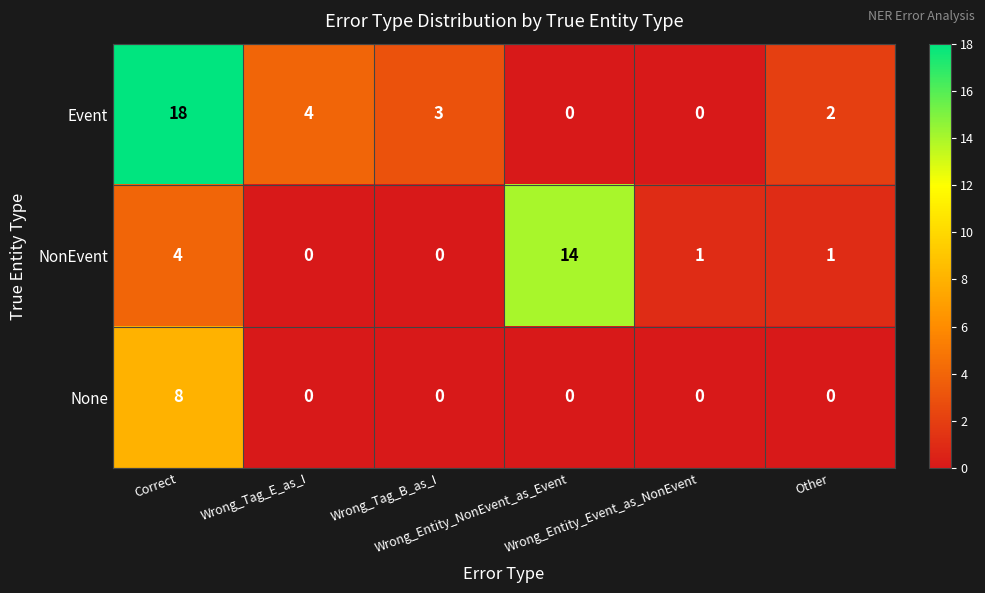

At which category does the chart reach its peak across all series?

Correct